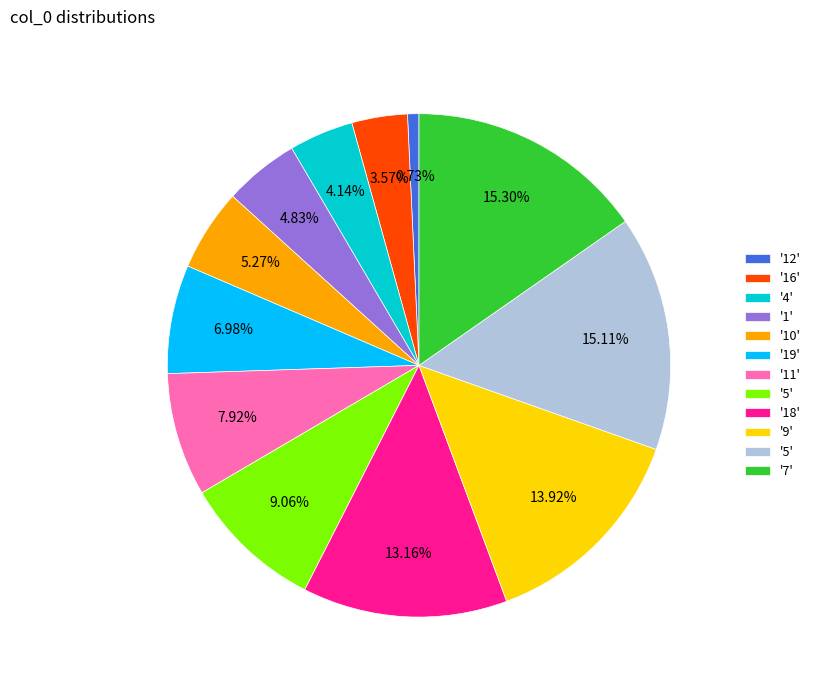

Does any single category account for the majority?

No